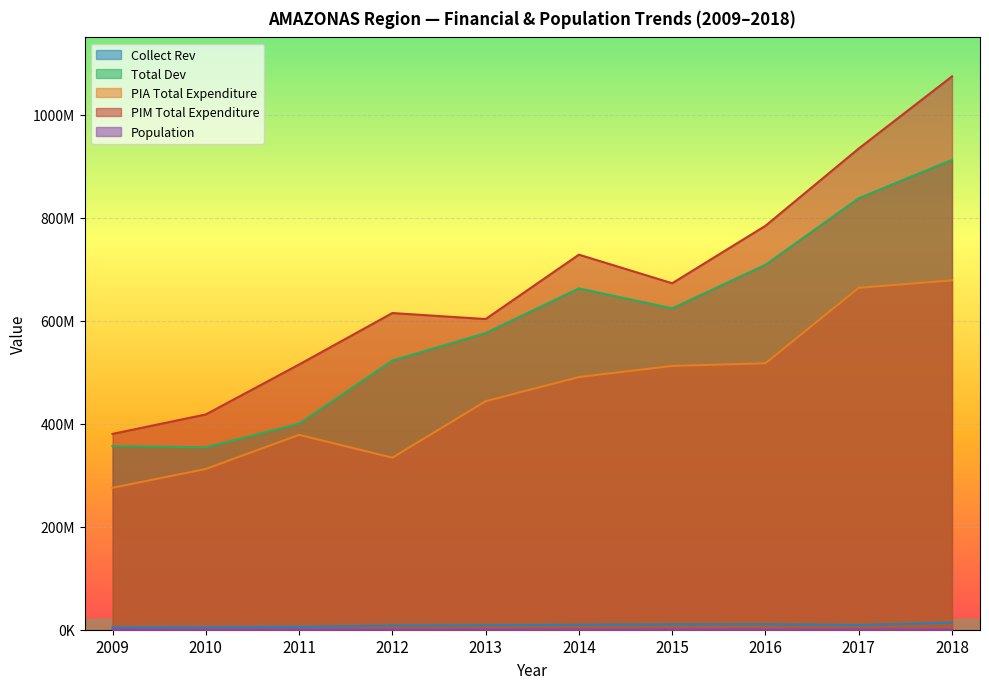

What is the sum of all TOTALDEV values?

5954546639